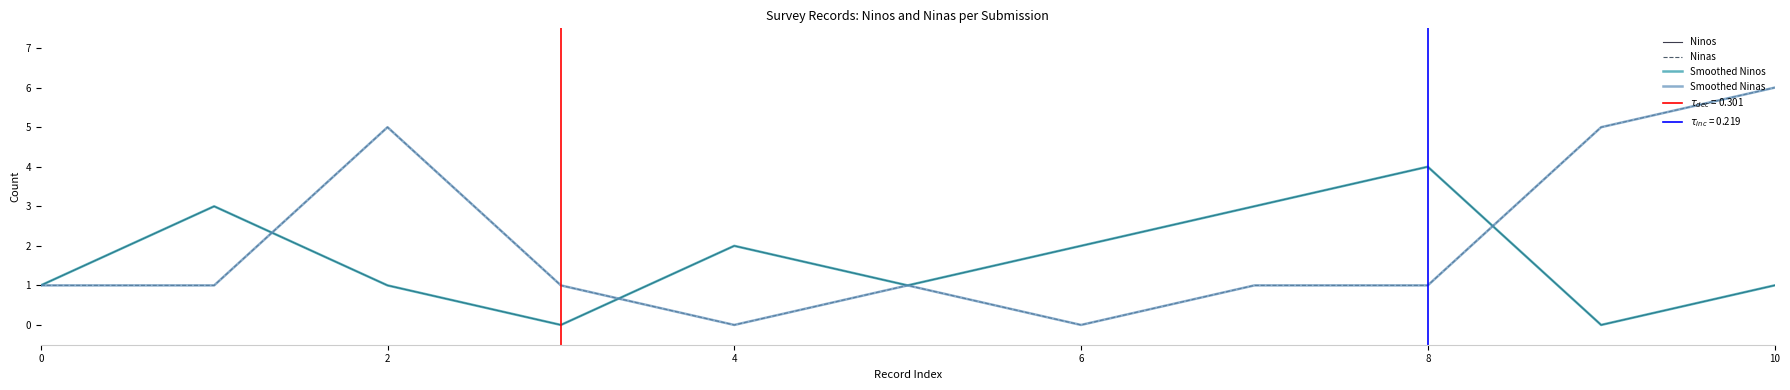

Which has a higher value, 8 or 9?

8